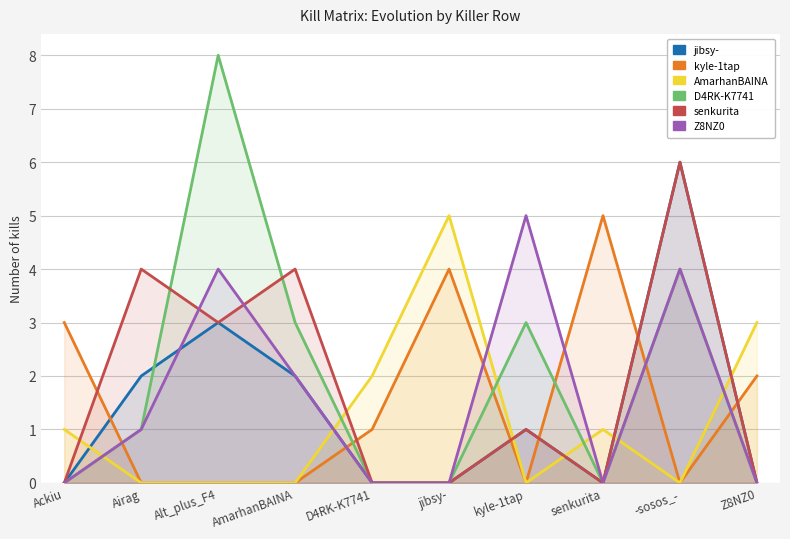

What is the label of the 1st point from the left?

Ackiu